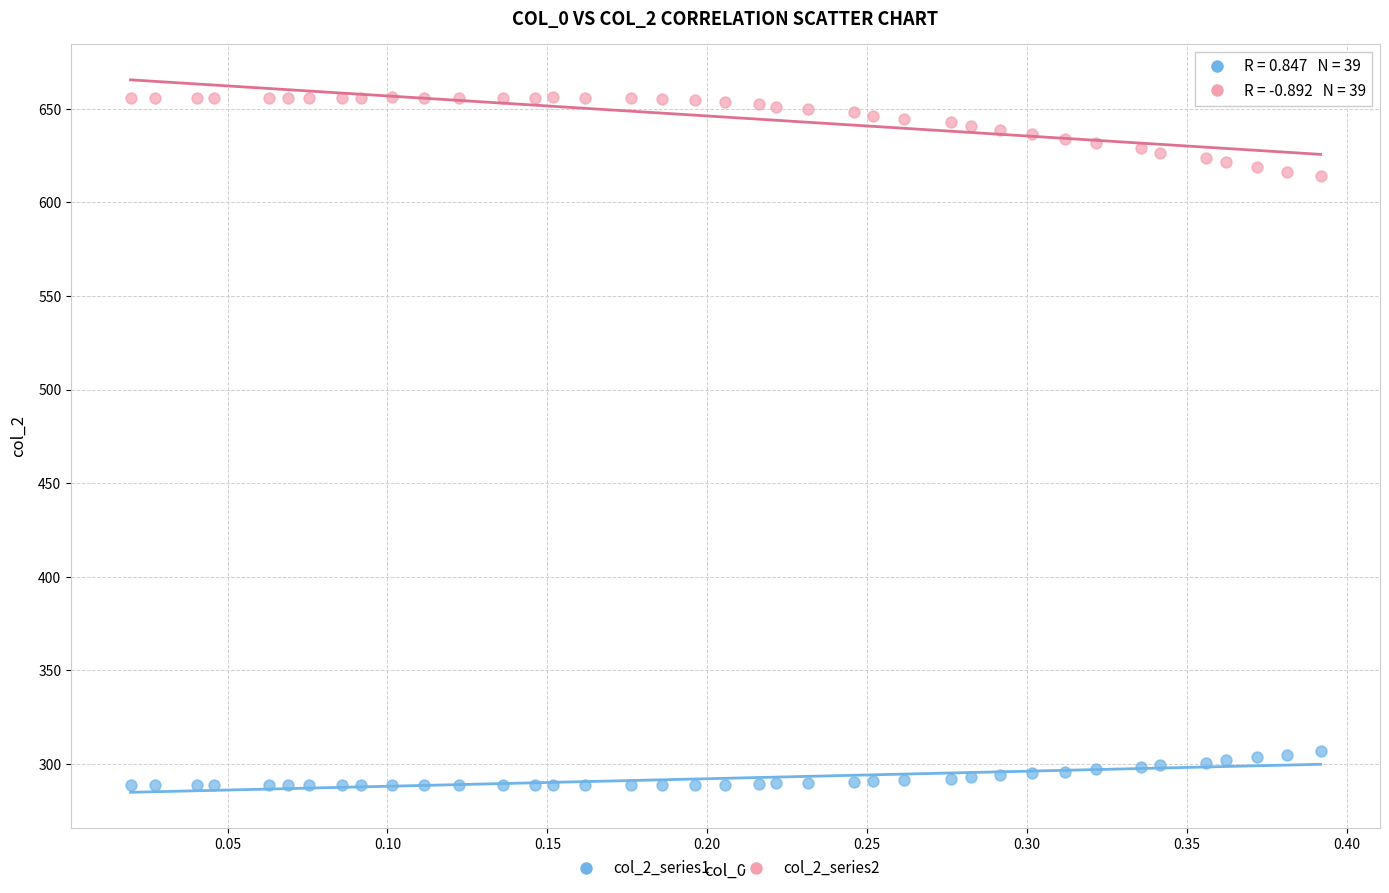

Across all data points, what is the range of Y values (max minus min)?

367.6